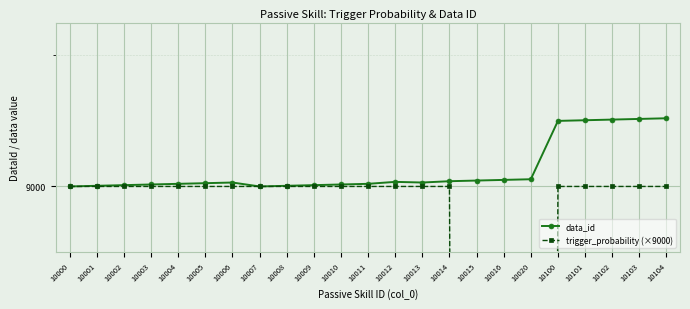

What are all the series names shown in the legend?

data_id, trigger_probability (×9000)